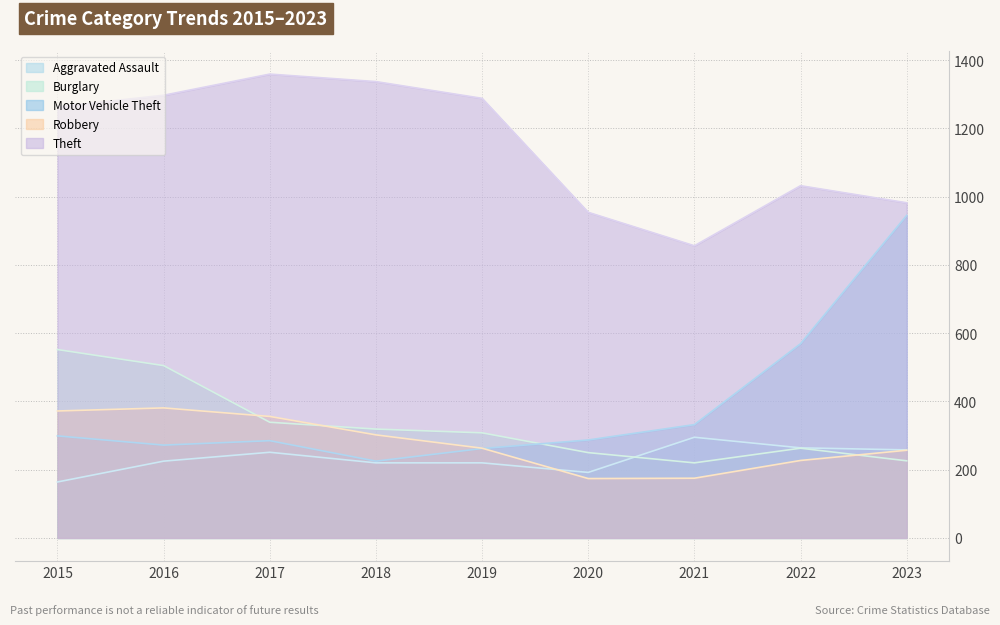

Count the number of data series in this chart.

5